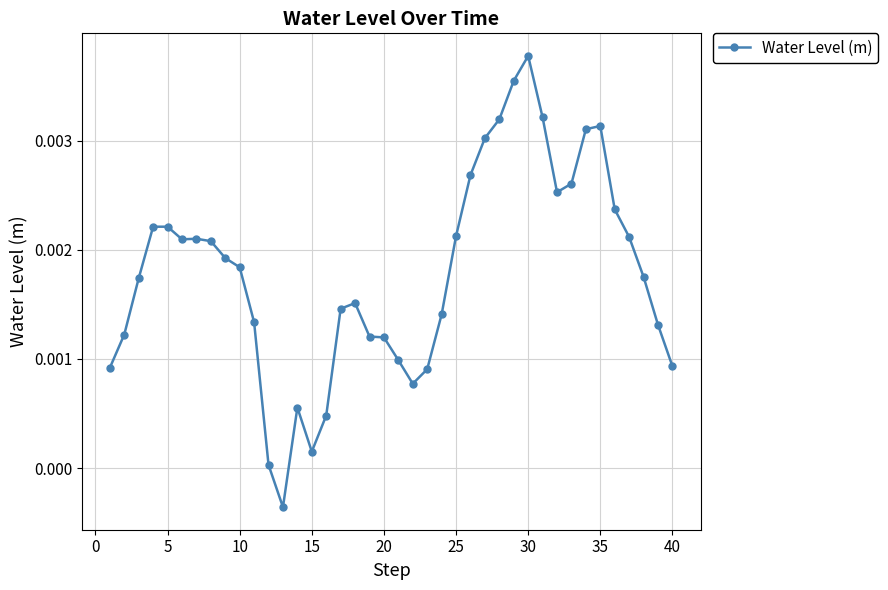

True or false: there are more than 2 points higher than both neighbors.

True